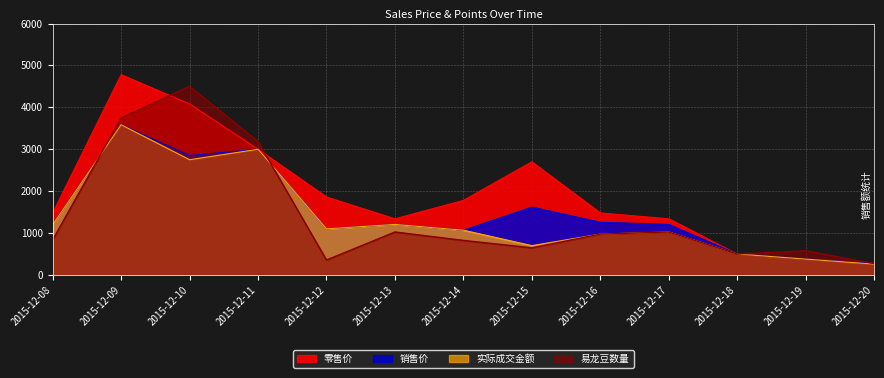

What are all the series names shown in the legend?

零售价, 销售价, 实际成交金额, 易龙豆数量